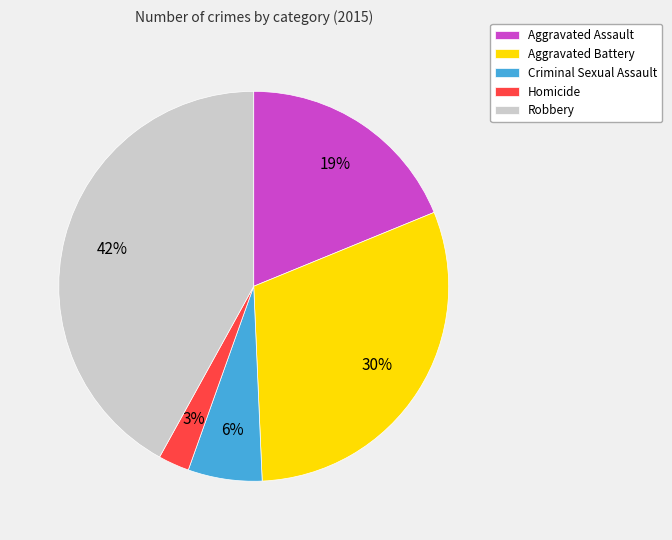

To the nearest percent, what is the difference between the largest and smallest slice percentages?

39%